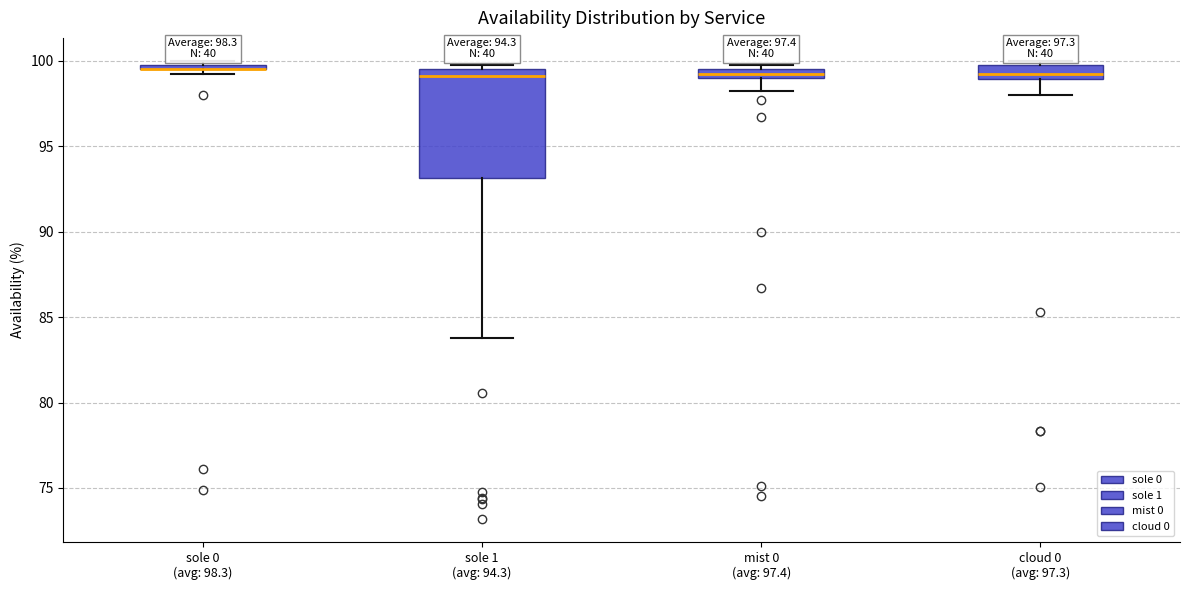

Comparing the boxes themselves (not the whiskers), which one is the tallest?

sole 1 (avg: 94.3)